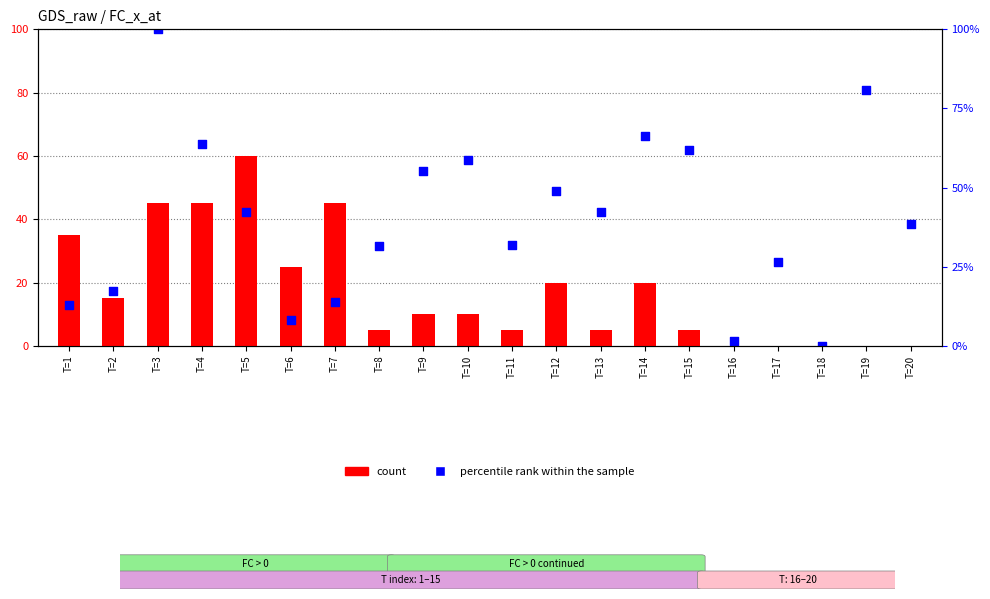

Is the value of count at T=2 greater than the value of percentile rank within the sample at T=18?

Yes